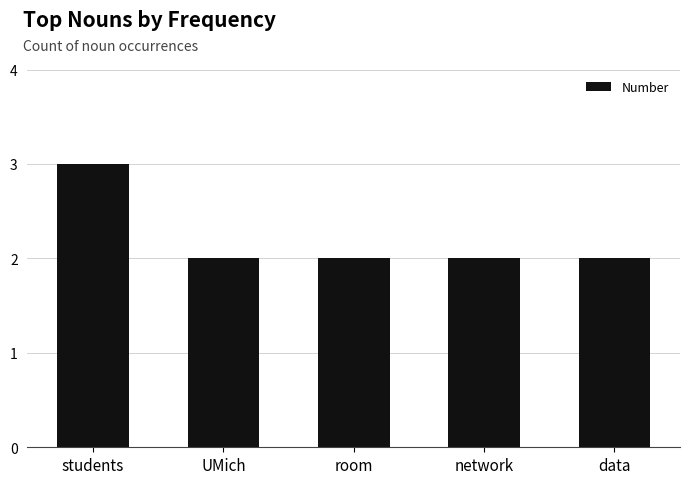

Approximately how many times larger is the value at students compared to room?

1.5